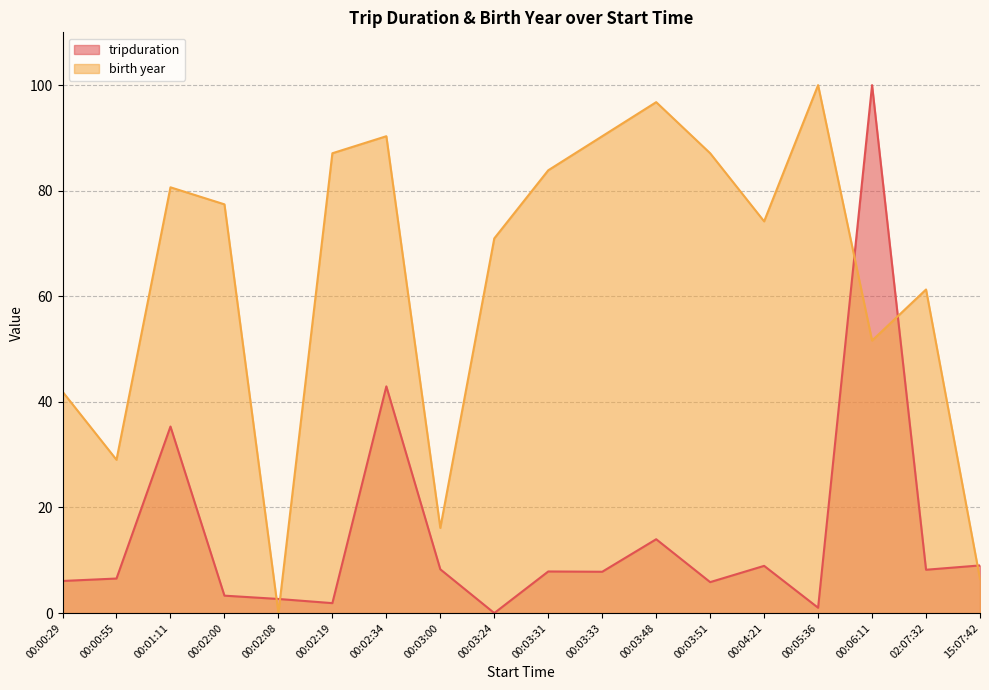

Which series changed the most between 00:02:19 and 15:07:42?

birth year